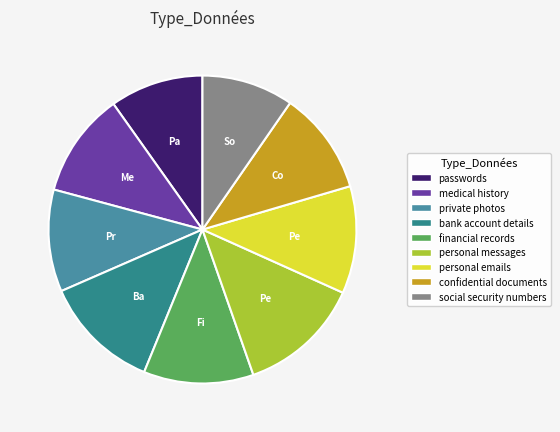

What is the change in value from passwords to personal emails?

+16